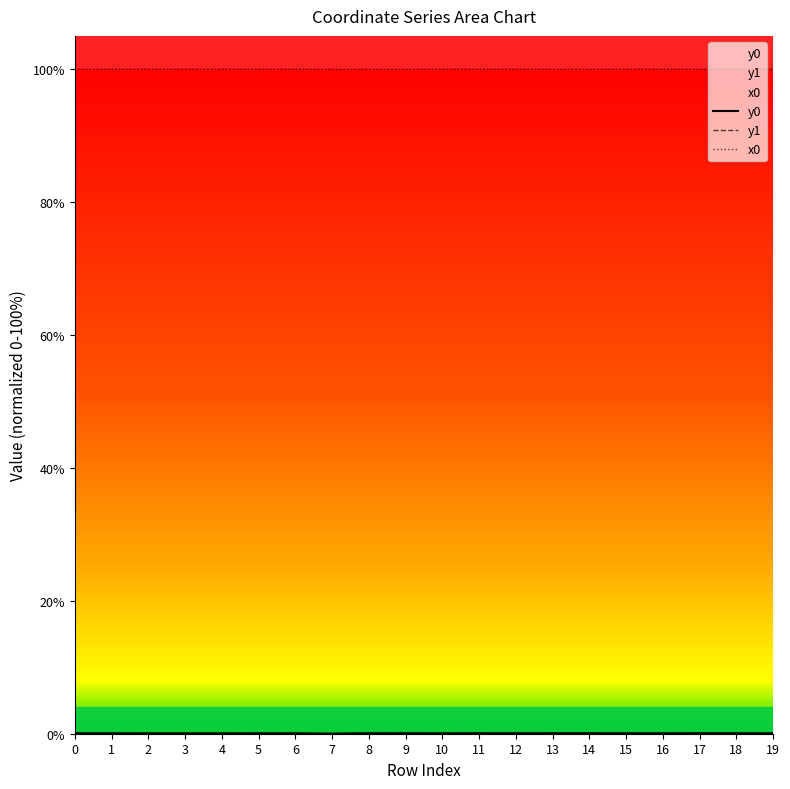

What is the difference between the maximum and minimum values in the y1 series?

0.1